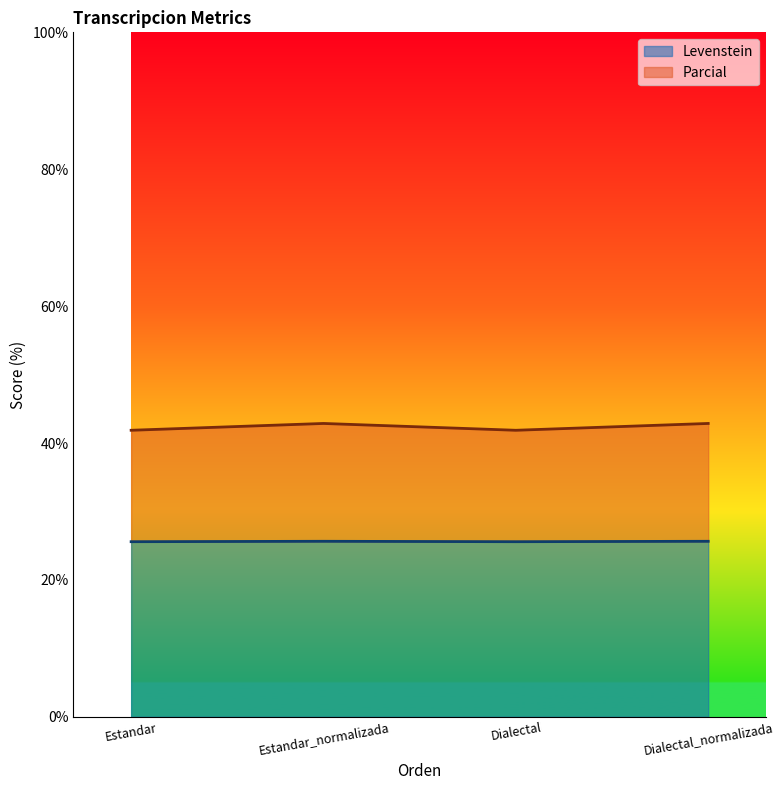

Rank the series by their maximum value, from highest to lowest.

Parcial, Levenstein